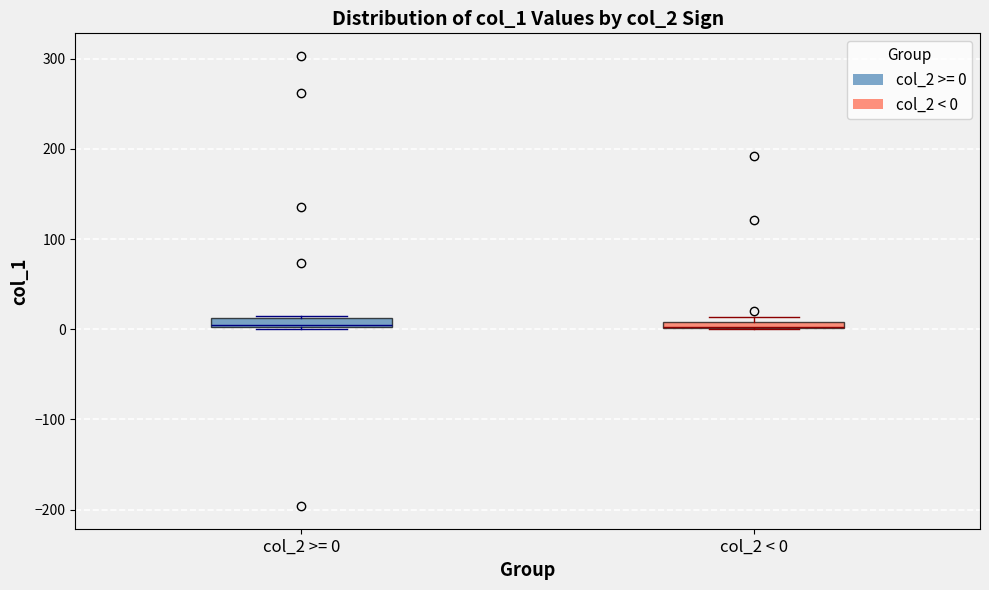

Where is the upper edge of the box for col_2 < 0 on the y-axis? The values are not printed on the chart, so give them approximately, as read against the axis.

10